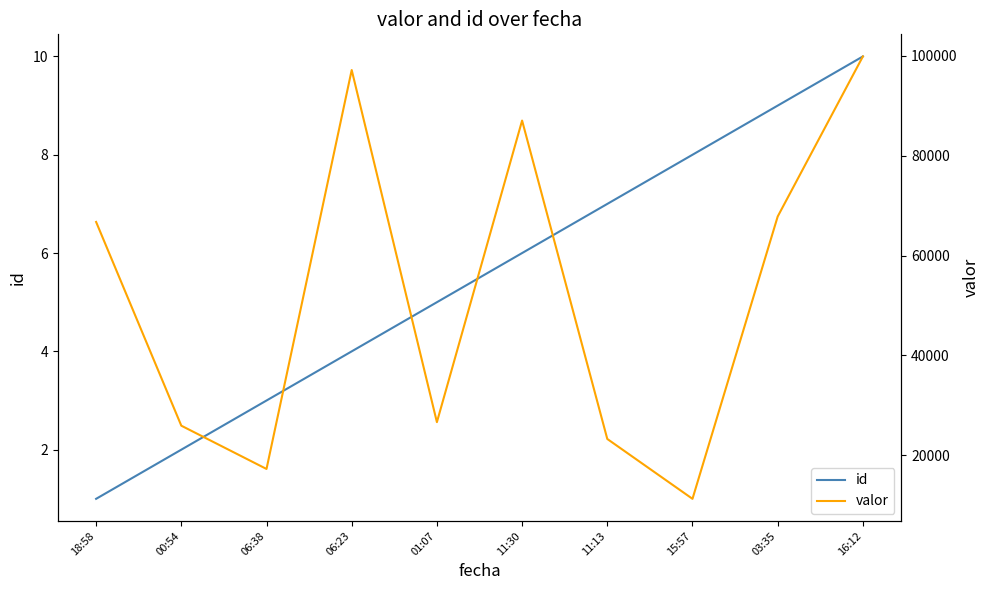

What is the label of the 9th point from the right?

00:54